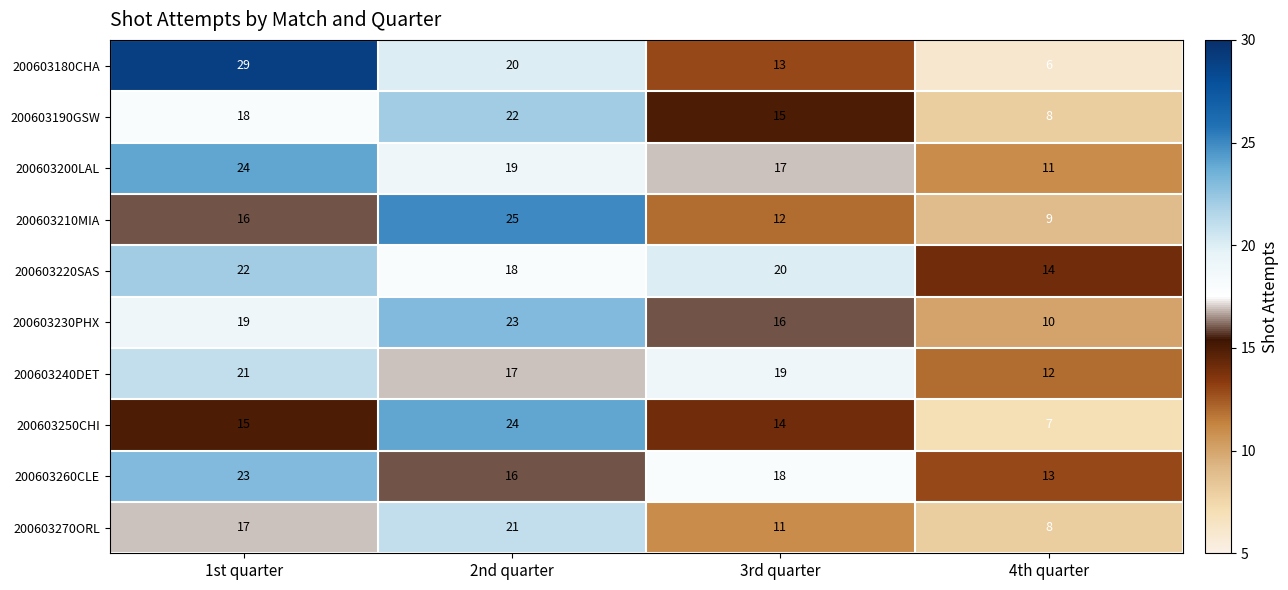

Which series has the largest total across all categories?

200603220SAS